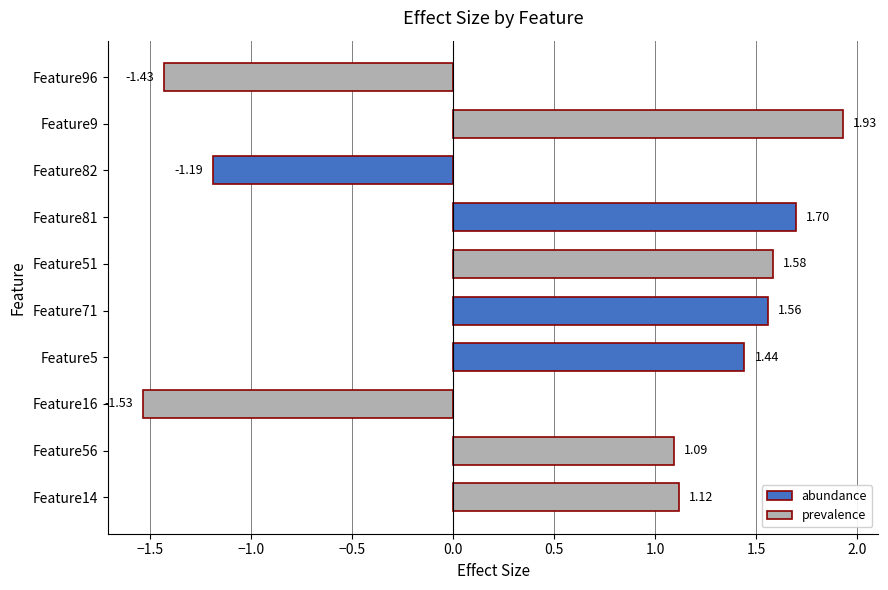

How many bars are there in total?

10